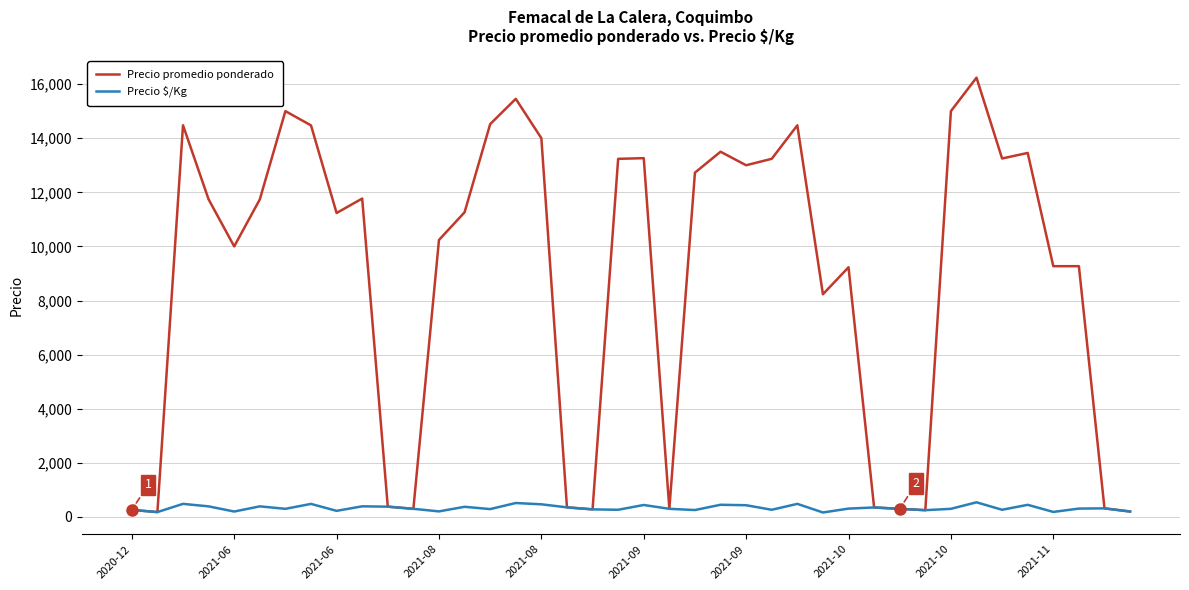

How many lines are shown in the chart?

2